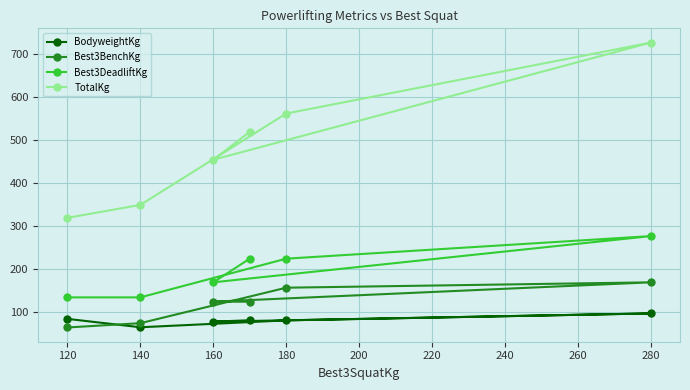

Which series changed the most between 140 and 160?

TotalKg